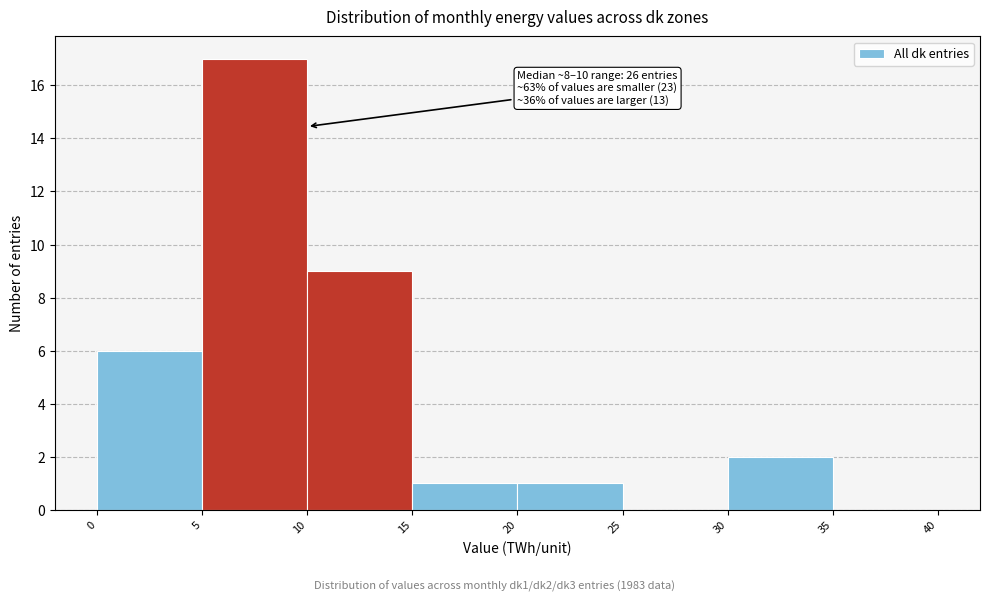

Which range on the x-axis has the tallest bar?

5 to 10